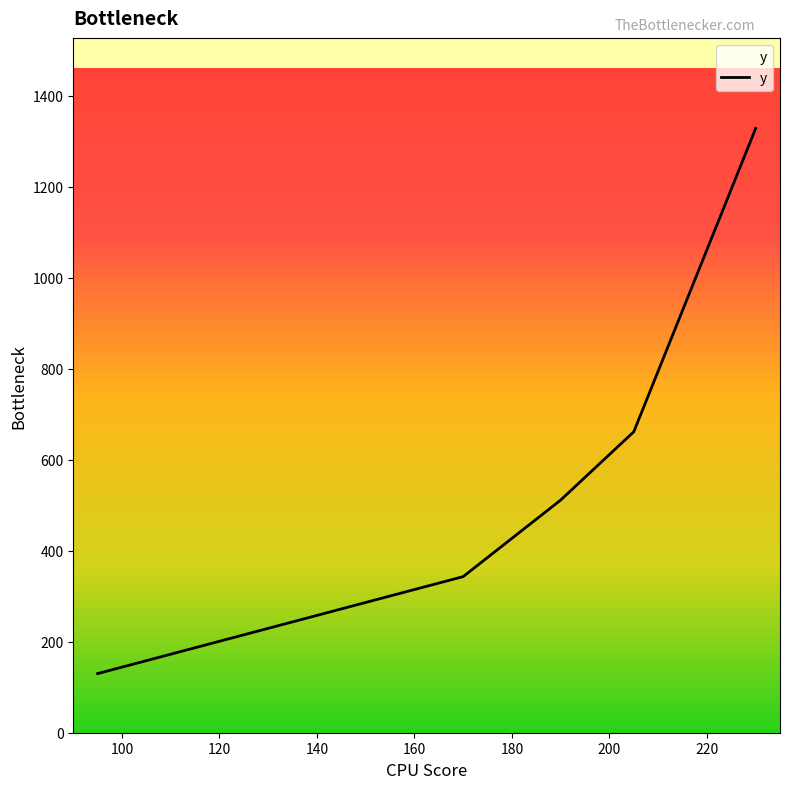

Does the chart display data point markers on the line(s)?

No